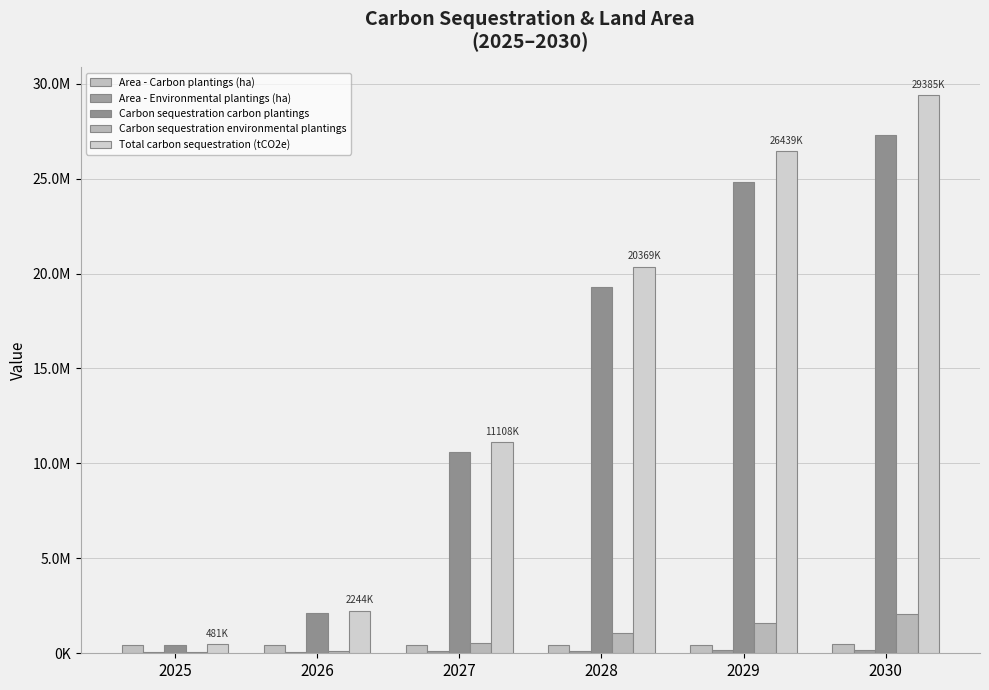

Are the bars horizontal?

No